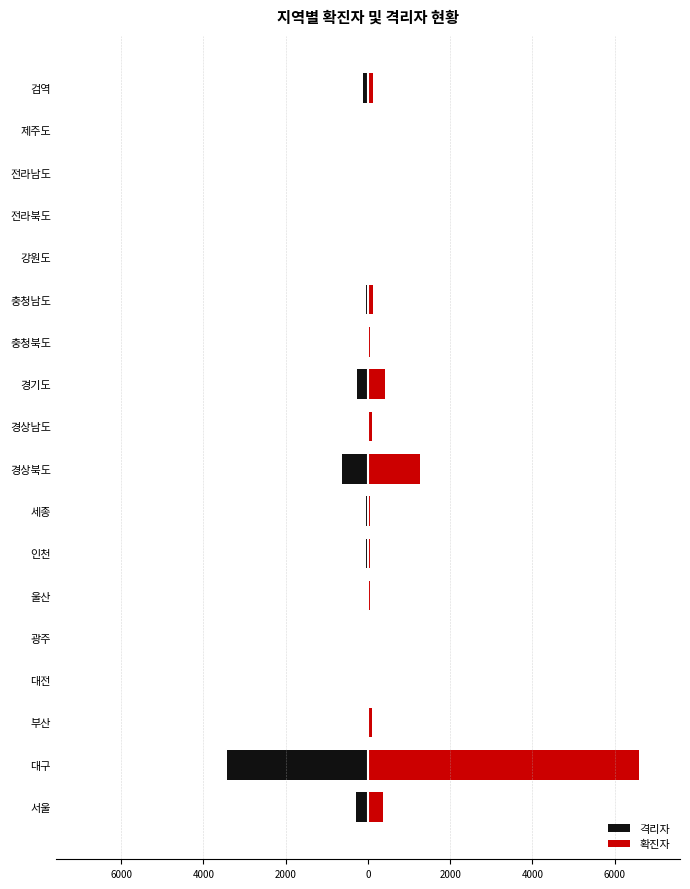

The value of 격리자 at 대전 is -14. True or false?

False